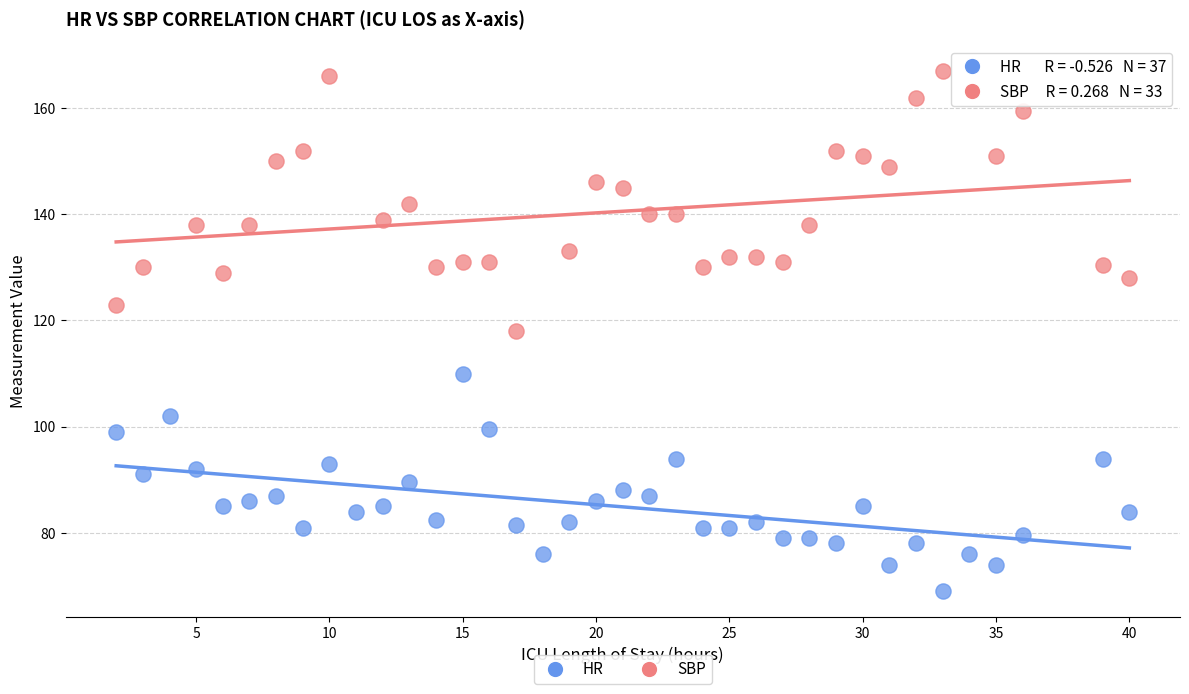

What are all the series names shown in the legend?

HR, SBP